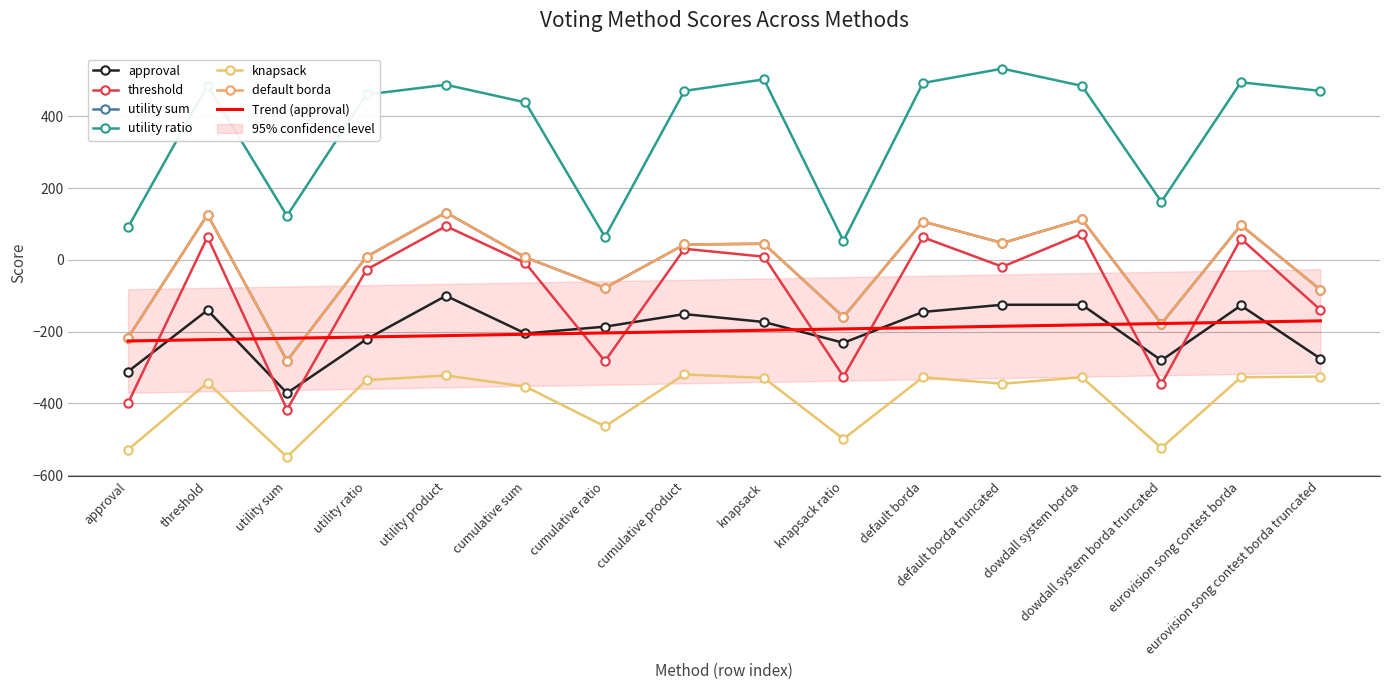

Which series has the largest total across all categories?

utility ratio